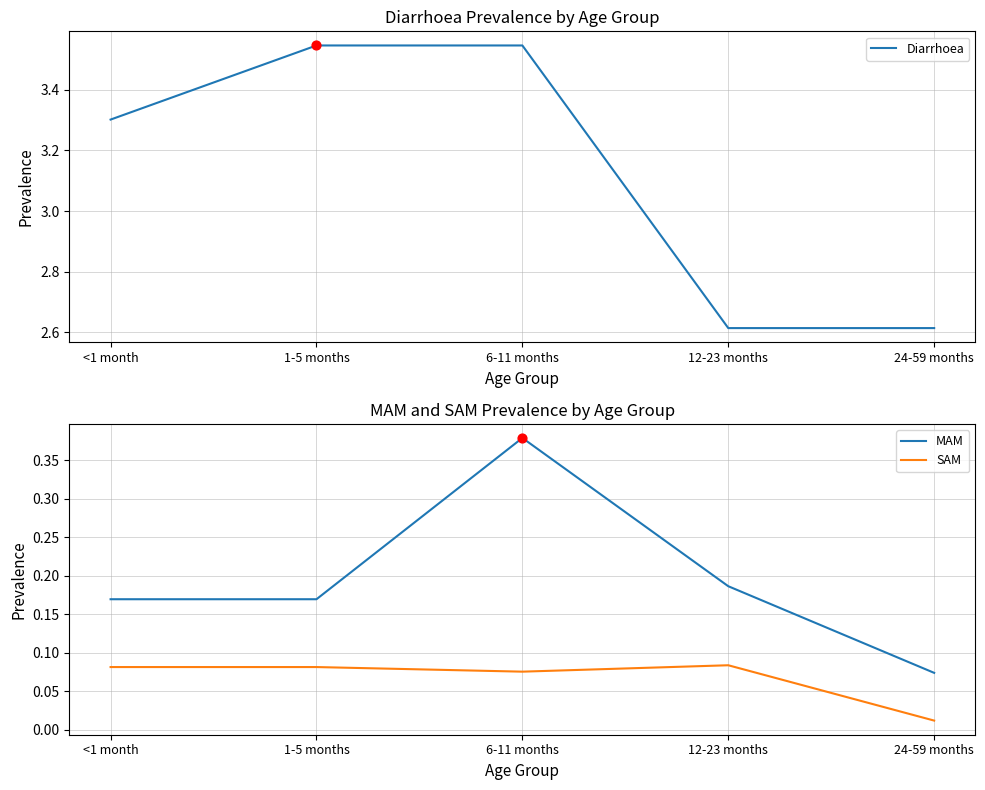

Which series contains the highest Y value?

Diarrhoea